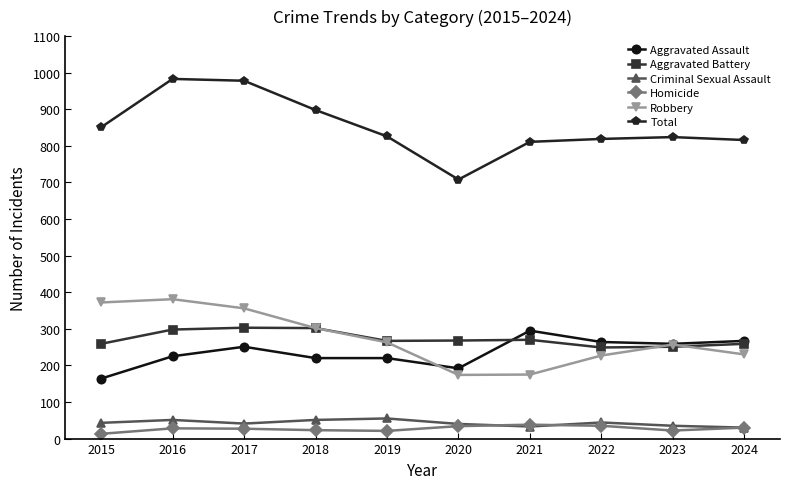

What is the highest value of the Aggravated Assault series?

295